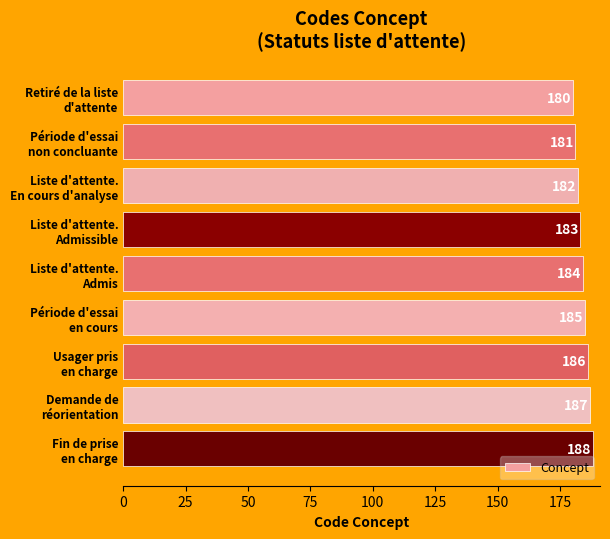

What is the average value?

184